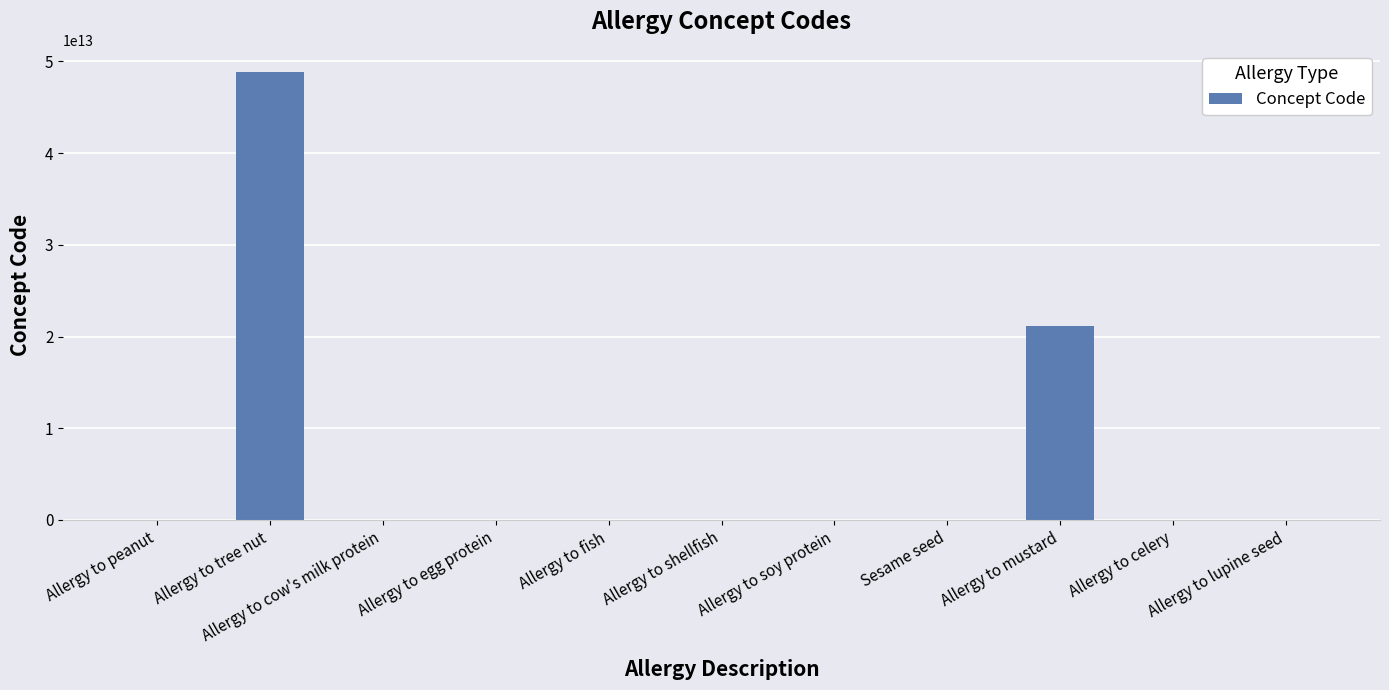

Is it true that the value at Allergy to lupine seed is 782575000?

True